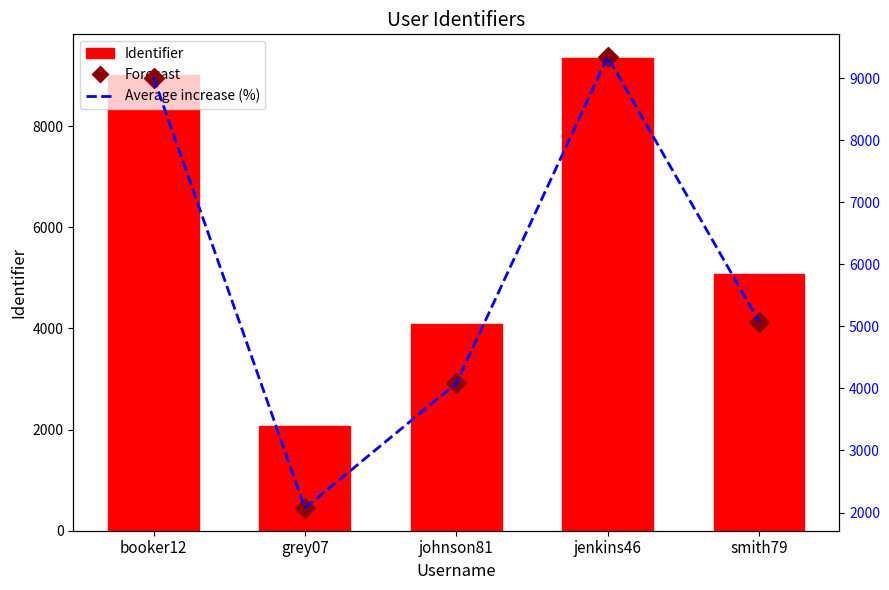

Reading left to right, transcribe all the data shown in this chart.

Identifier: 9012	2070	4081	9346	5079
Forecast: 9012	2070	4081	9346	5079
Average increase (%): 9012	2070	4081	9346	5079